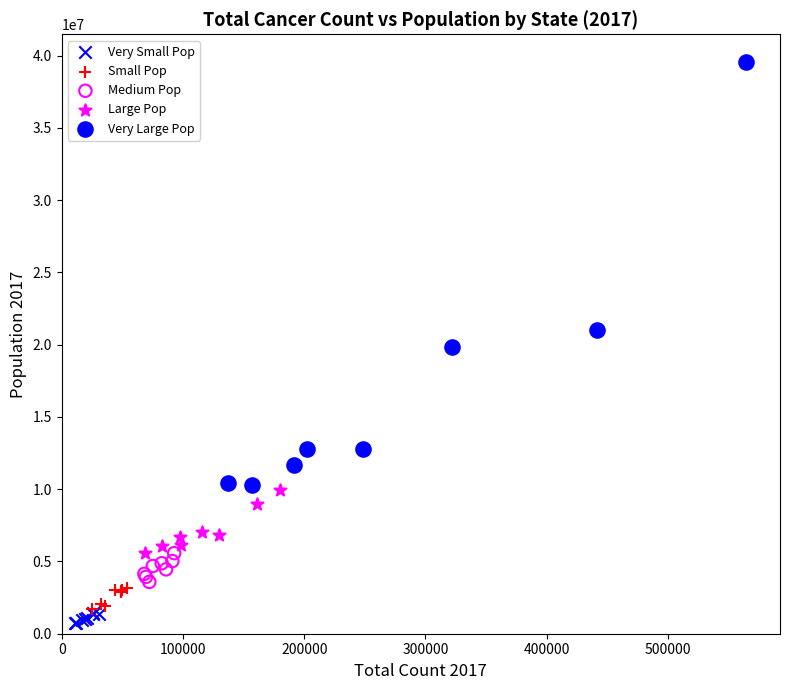

Which series has the largest Y range (max minus min)?

Very Large Pop